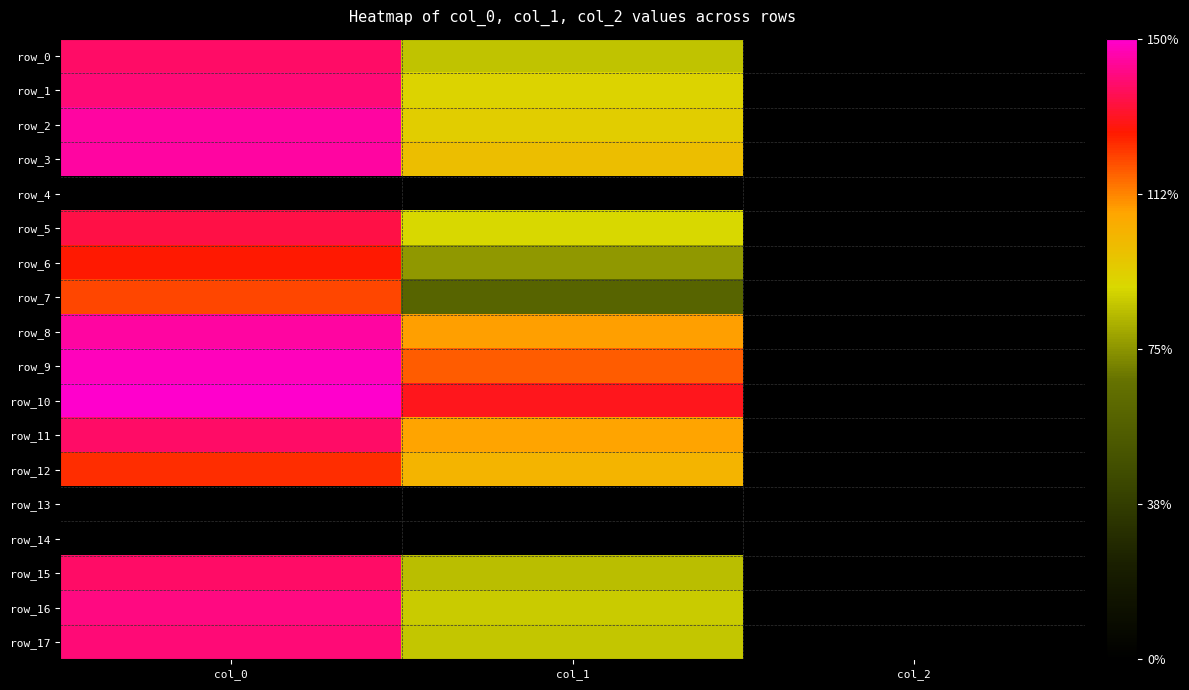

At how many categories does at least one series exceed 500?

2